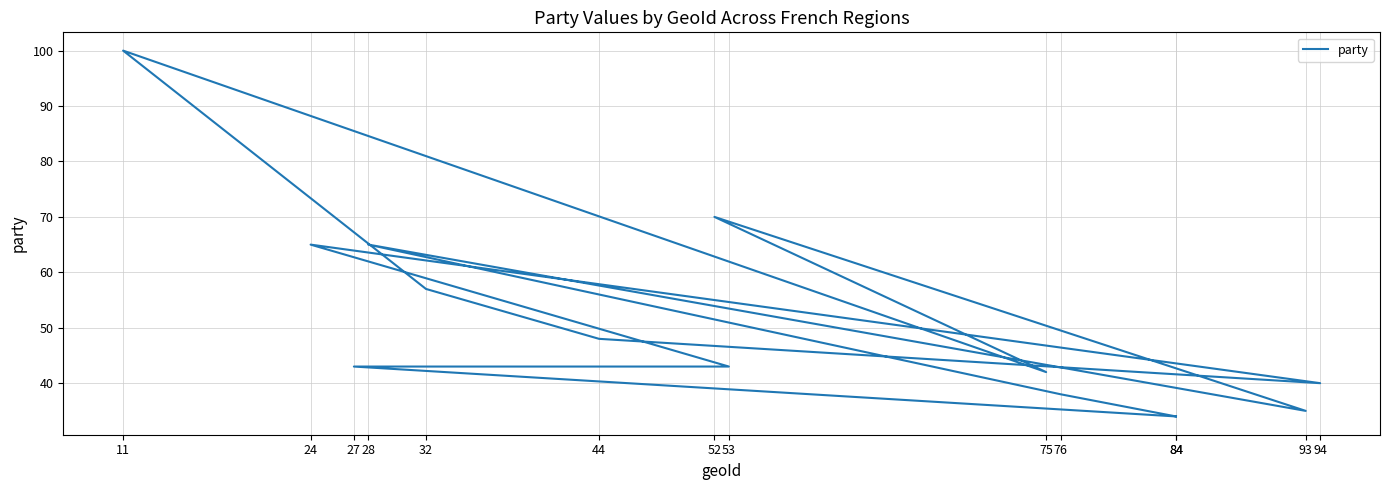

At which label is the value closest to 67?

24